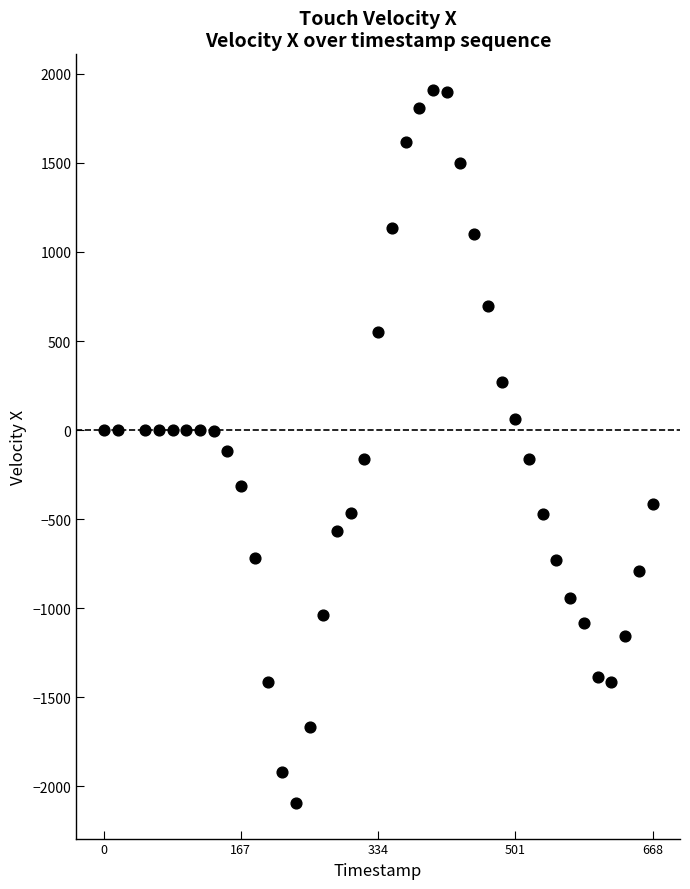

What is the range of X values (max minus min)?

668.0